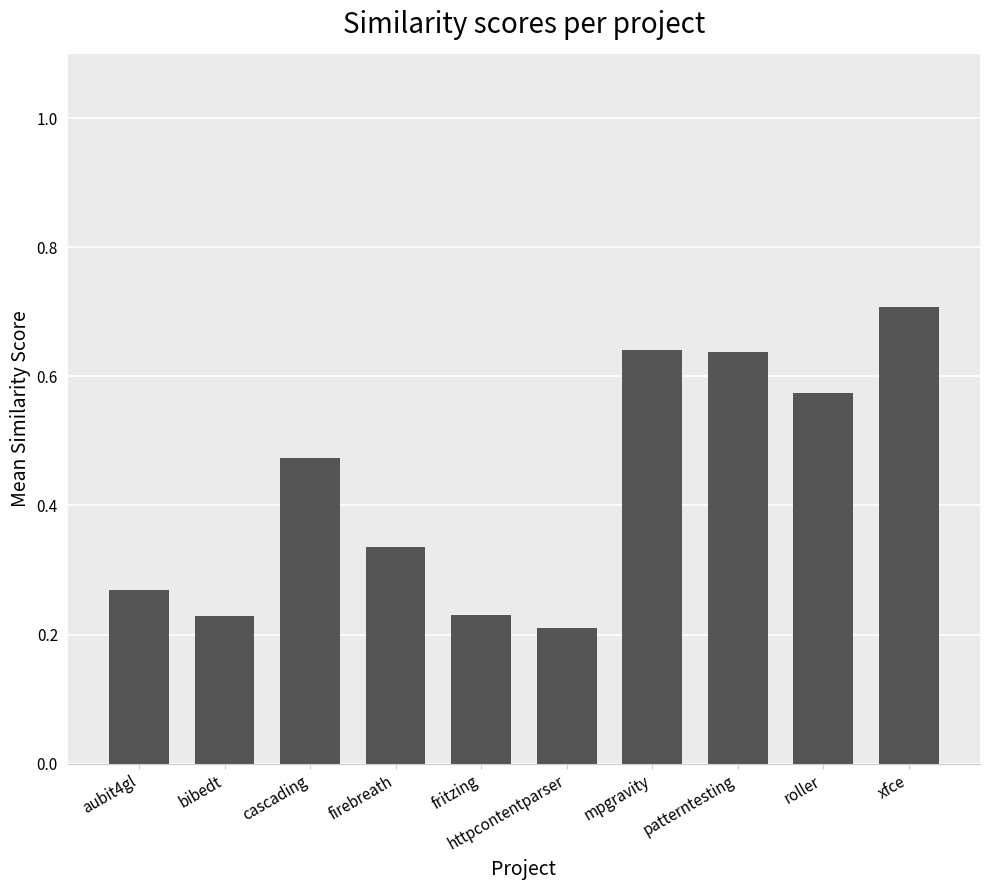

What is the maximum value shown in the chart?

0.7